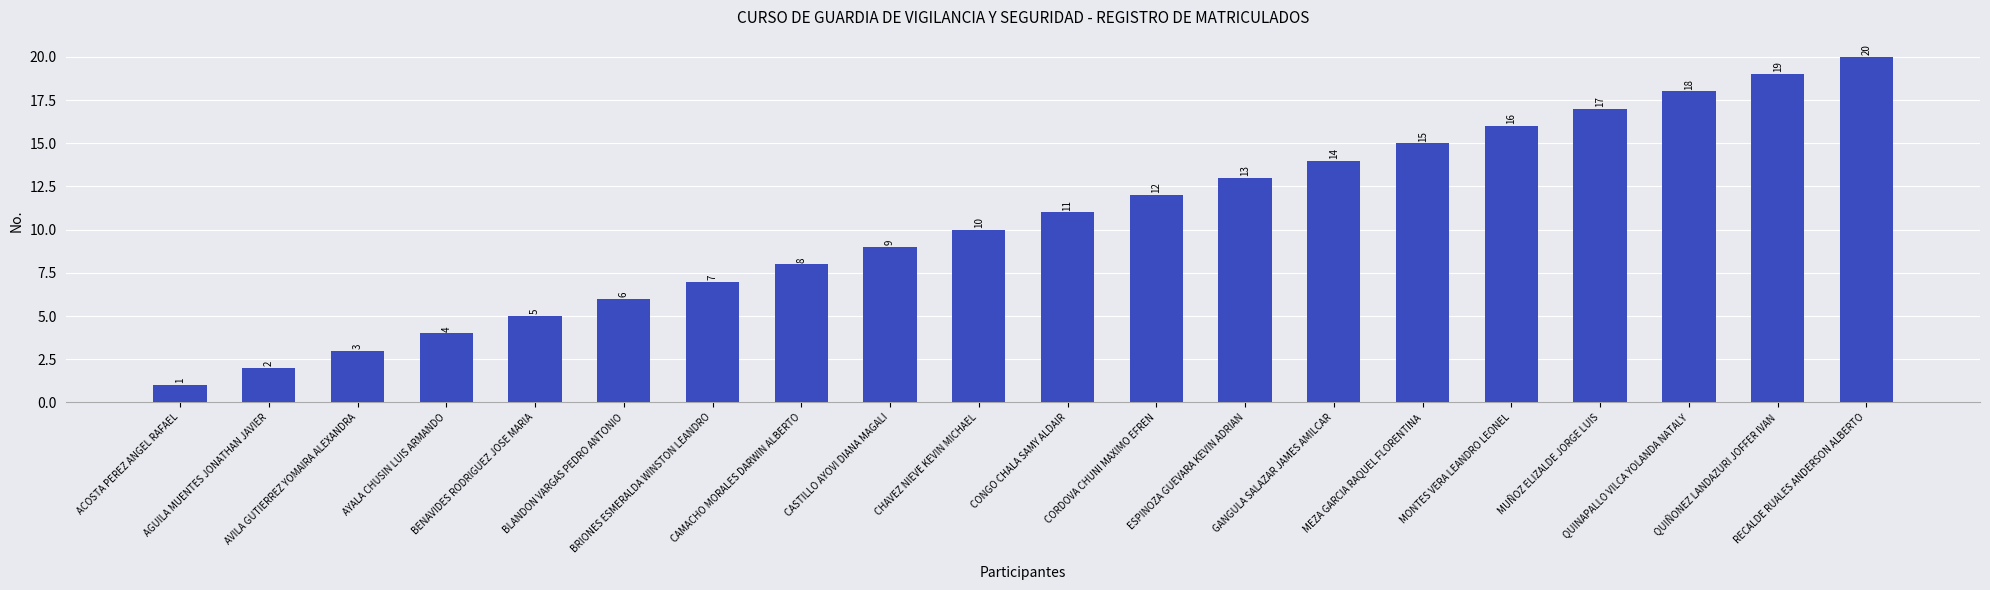

True or false: the data shows 30 at RECALDE RUALES ANDERSON ALBERTO.

False